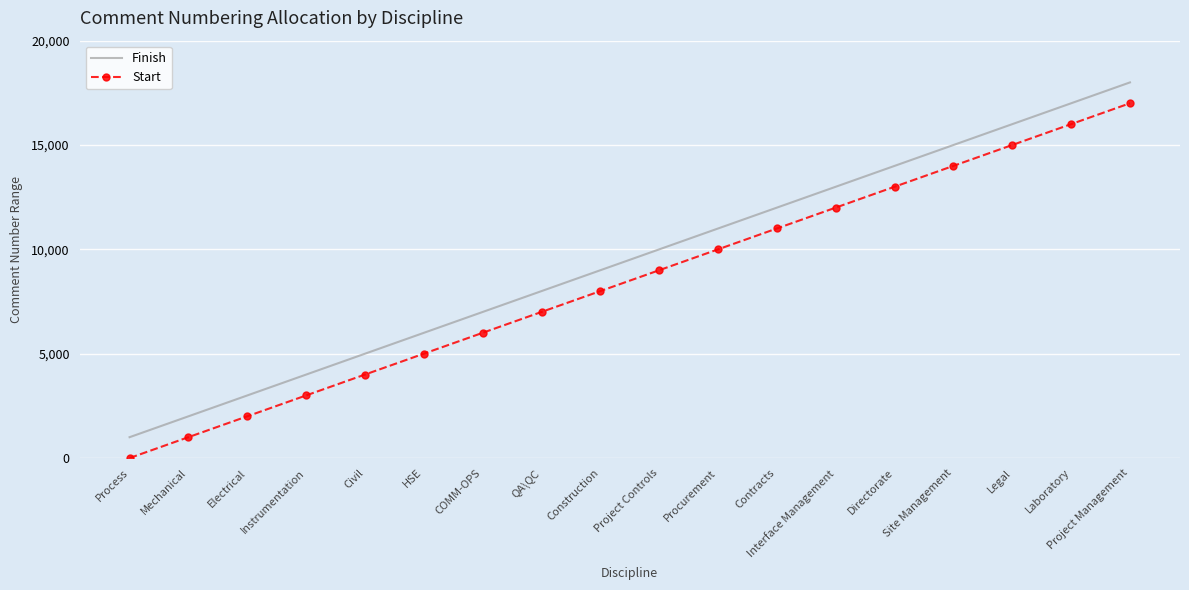

At how many categories does at least one series exceed 16113?

2